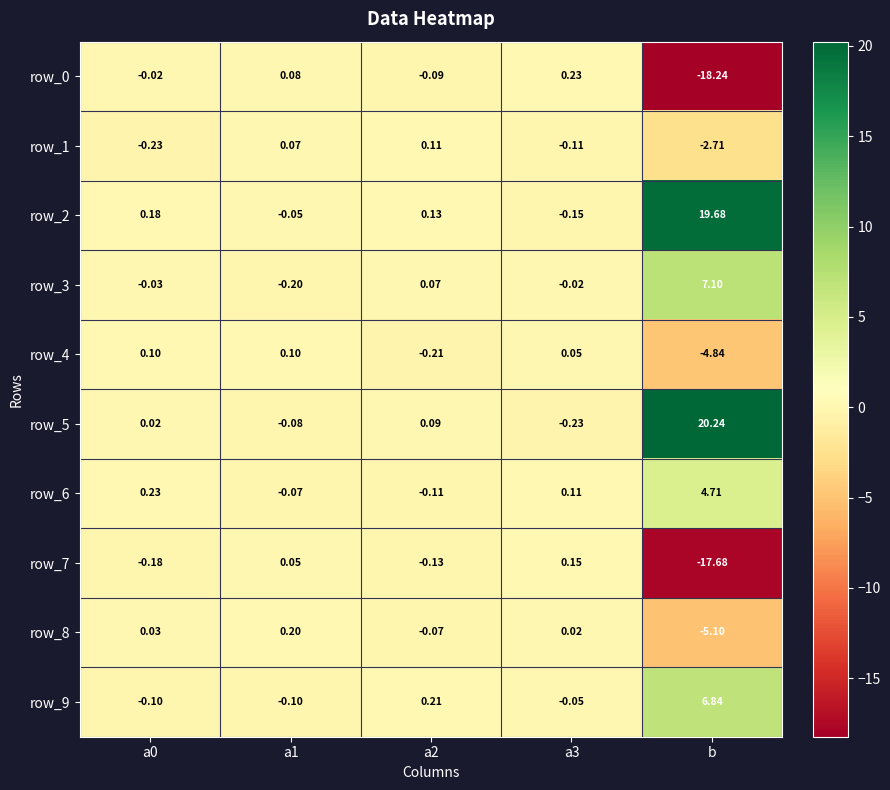

Is the value of row_0 at a1 greater than the value of row_9 at a3?

Yes